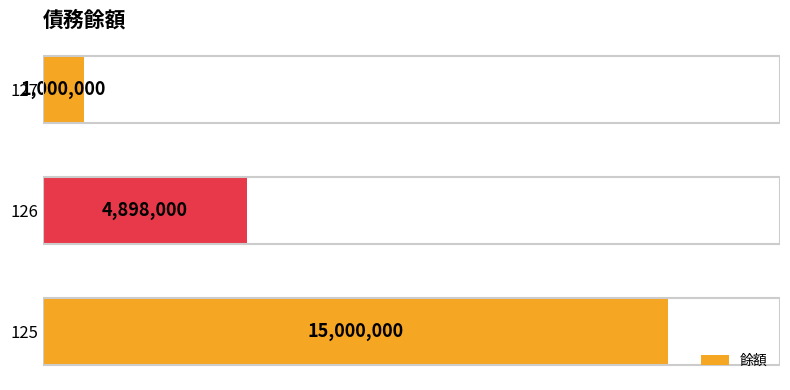

Count the number of categories in the chart.

3